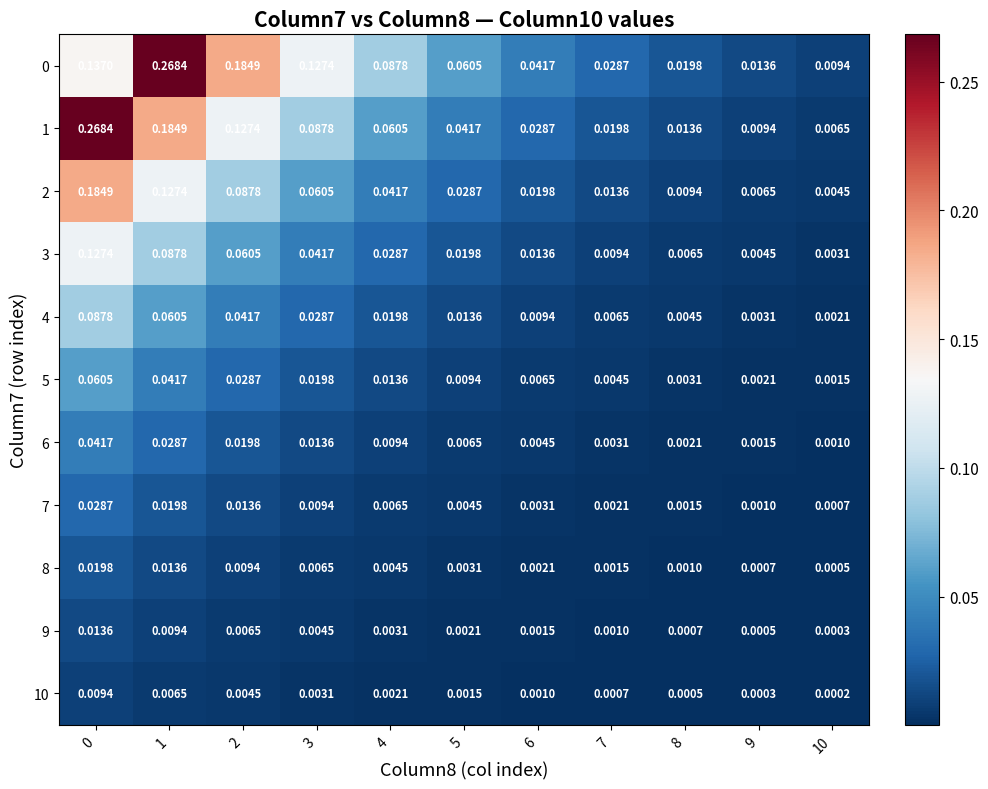

Is the value of 8 at 5 greater than the value of 5 at 6?

No